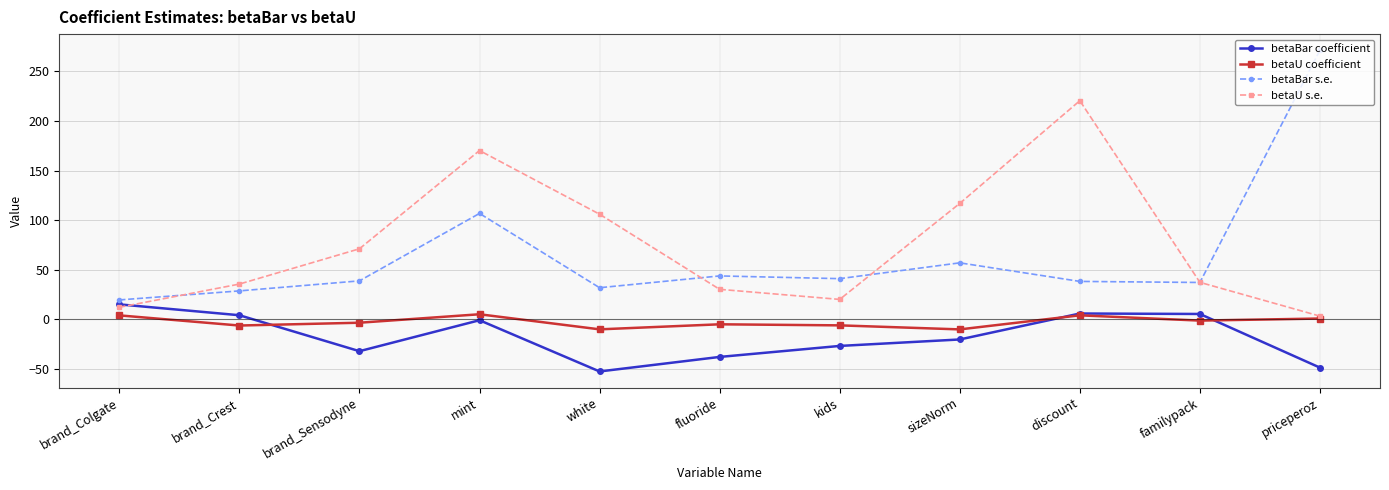

Between kids and priceperoz, which series saw the biggest shift?

betaBar s.e.